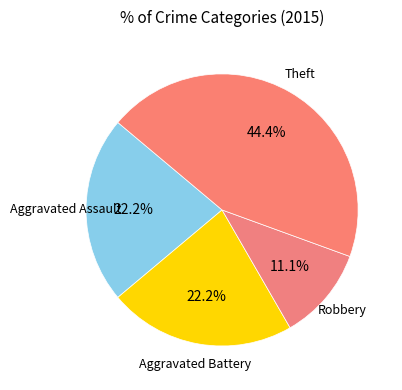

Does any single category account for the majority?

No